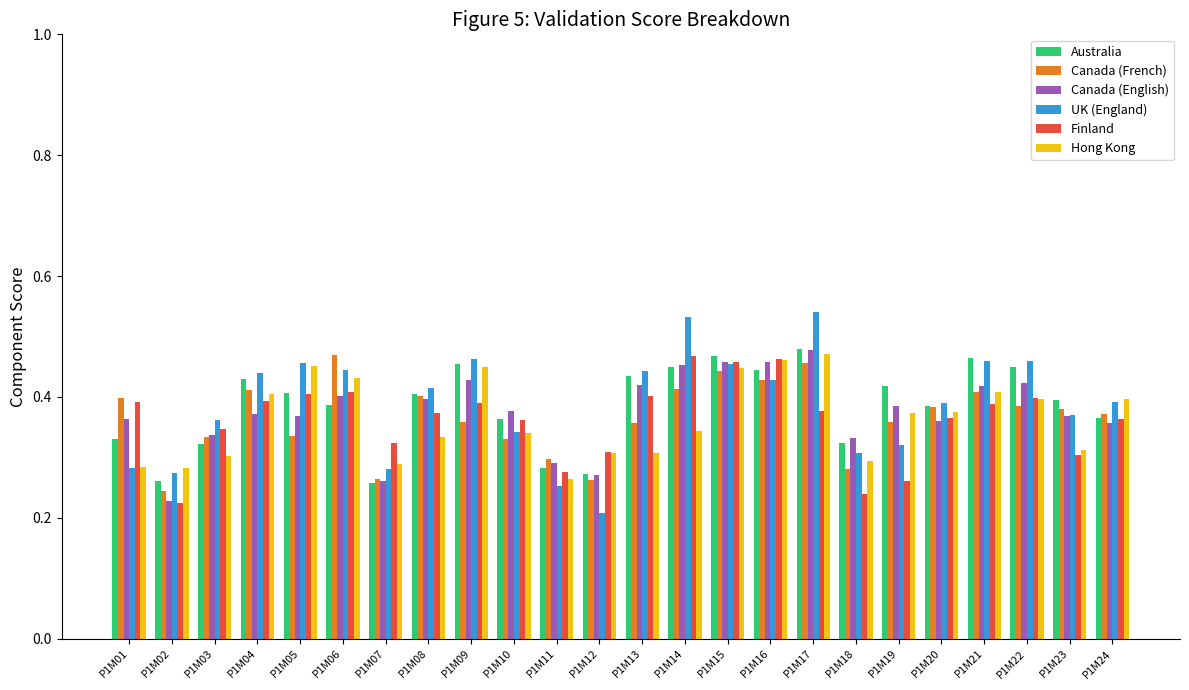

The UK (England) series shows 0.3 at P1M01. True or false?

True